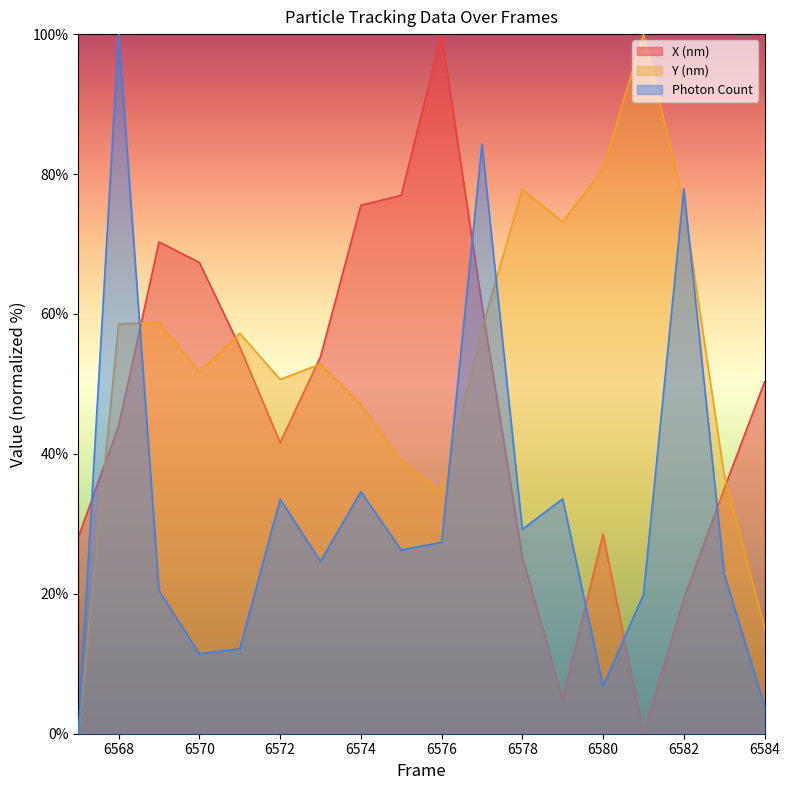

What is the sum of all Y (nm) values?

967.9